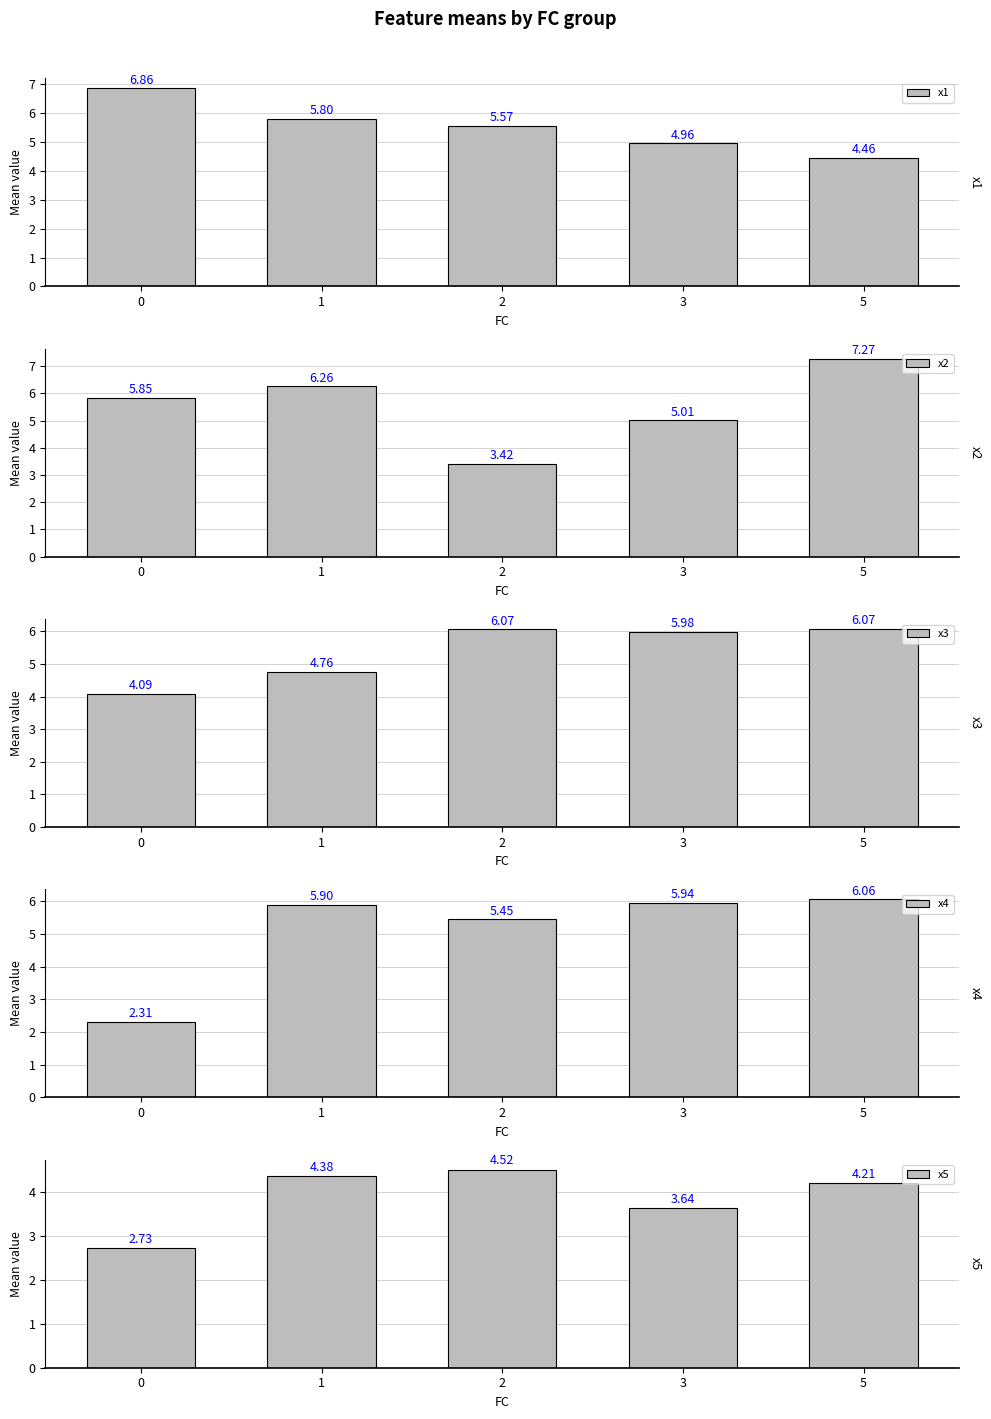

Between 1 and 5, which series saw the biggest shift?

x1